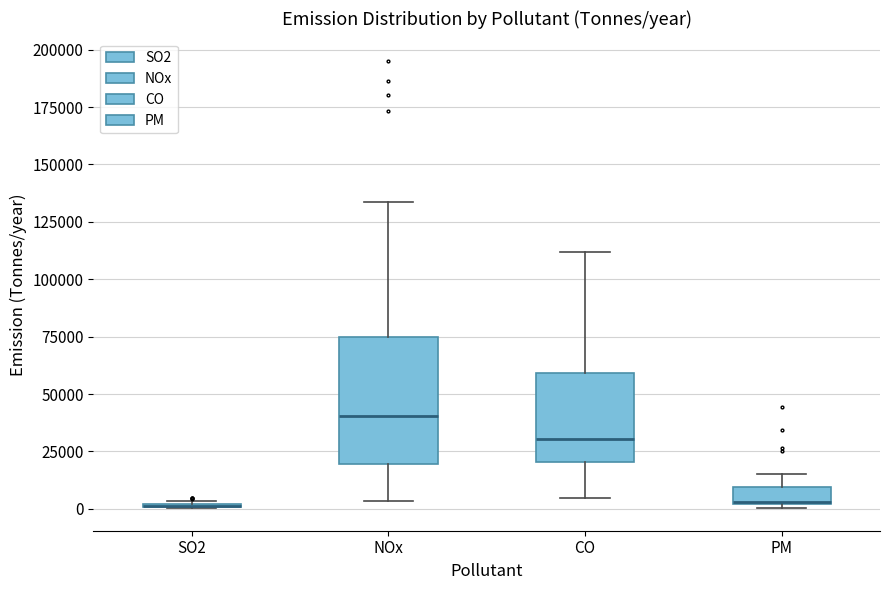

Reading left to right, read every box against the y-axis: the position of its median line, the range the box covers, and the ends of its whiskers. The values are not printed on the chart, so give them approximately, as read against the axis.

SO2: box collapsed to a line at 0, whiskers 0 to 5000
NOx: median 40000, box 20000 to 75000, whiskers 5000 to 135000
CO: median 30000, box 20000 to 60000, whiskers 5000 to 110000
PM: median 5000, box 0 to 10000, whiskers 0 (just below the box's lower edge) to 15000